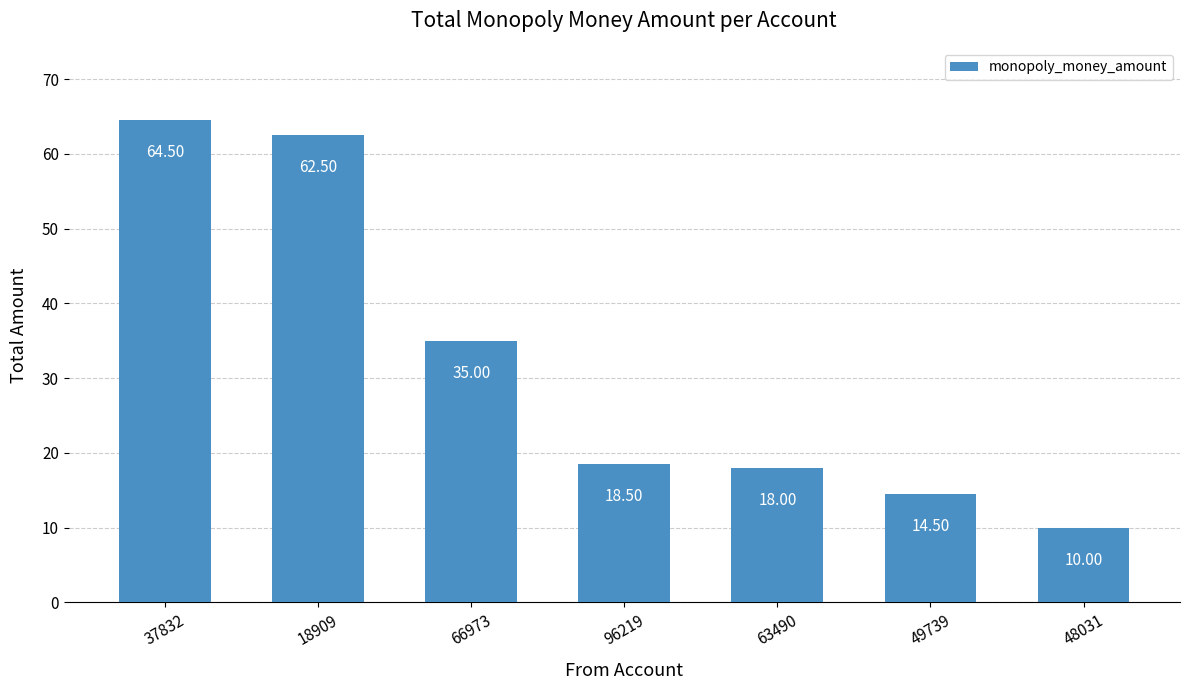

What is the change in value from 37832 to 49739?

-50.0